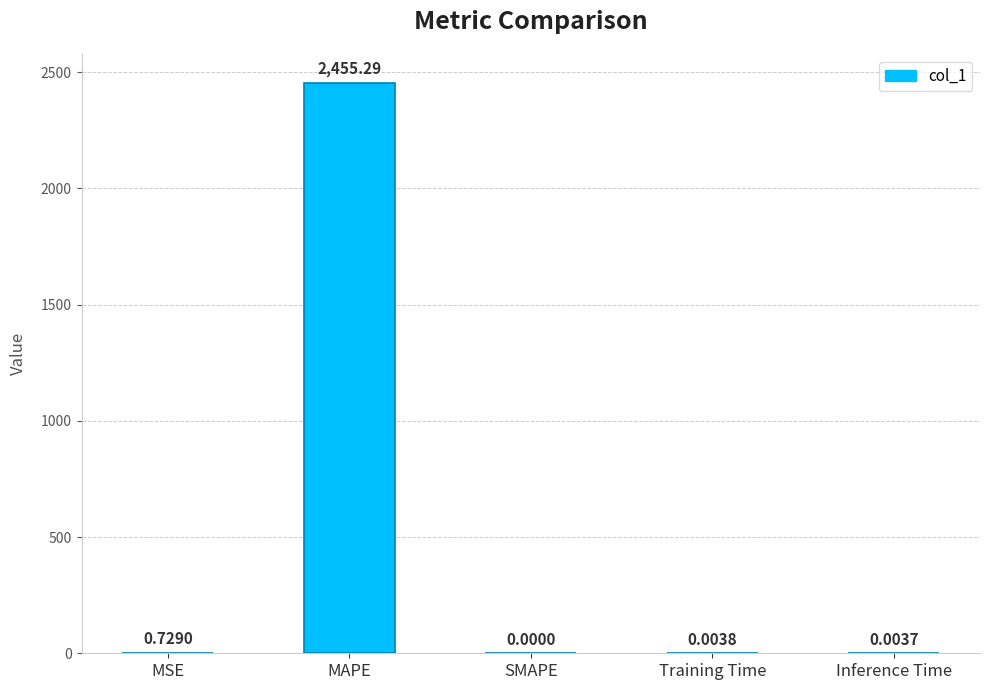

Which label corresponds to the largest value in the chart?

MAPE